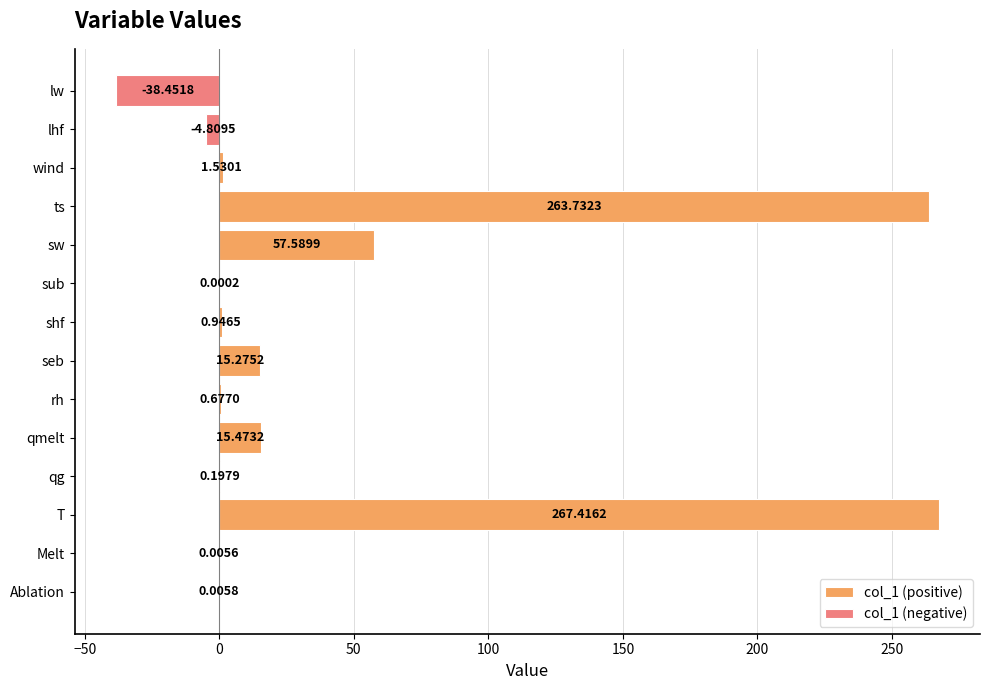

At which label is col_1 (positive) closest to 133?

sw